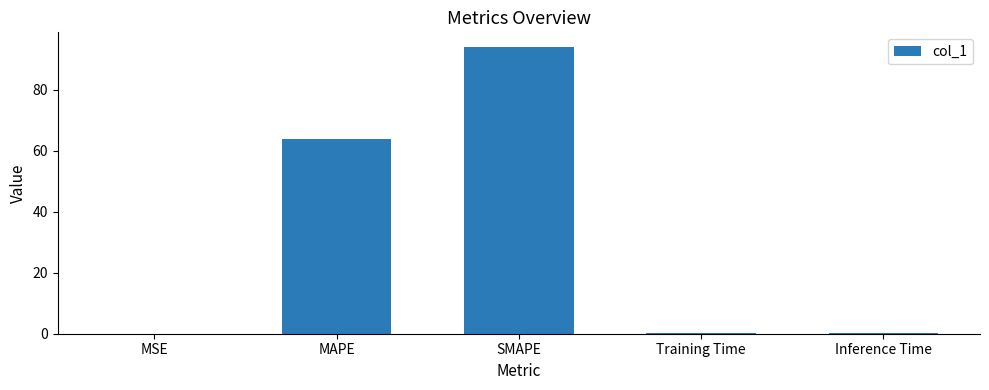

Are the bars horizontal?

No